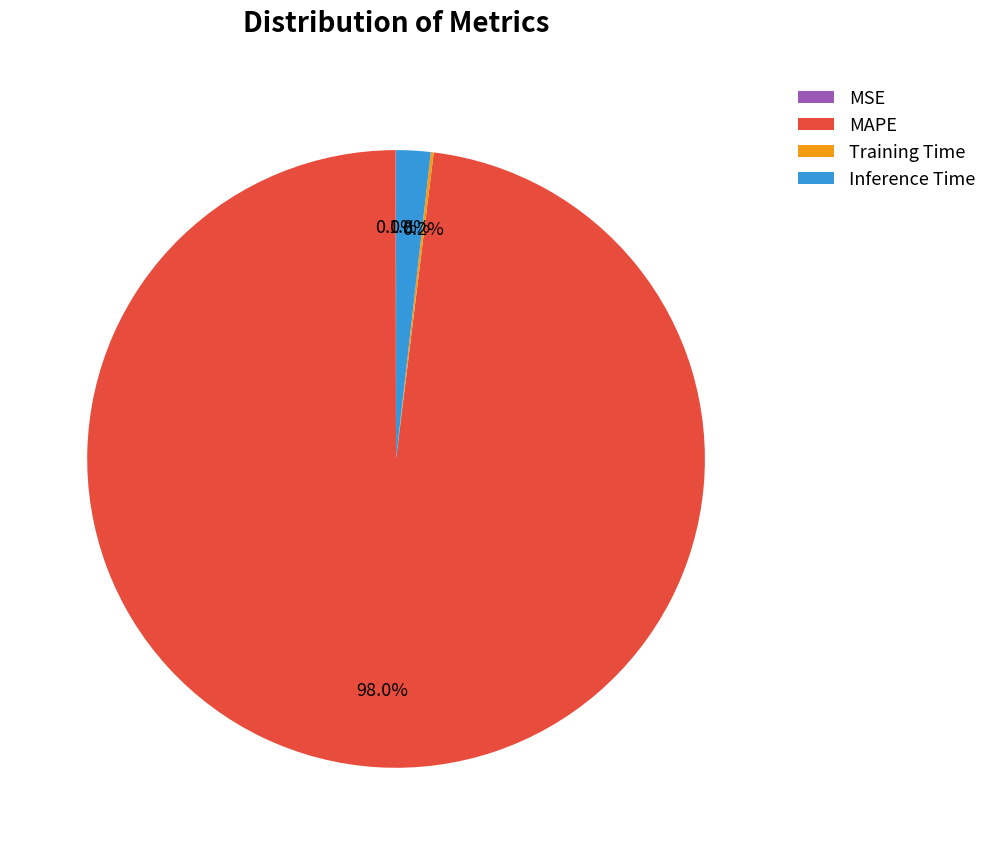

To the nearest percent, what is the difference between the largest and smallest slice percentages?

98%